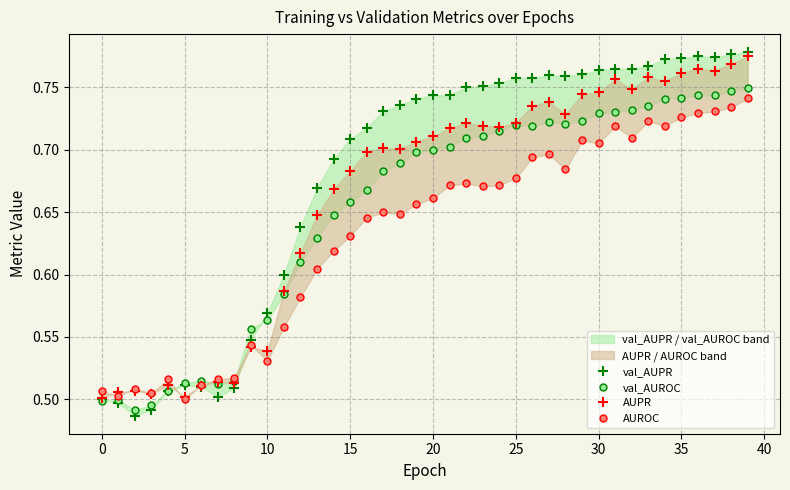

True or false: val_AUROC and AUPR cross at least once.

True